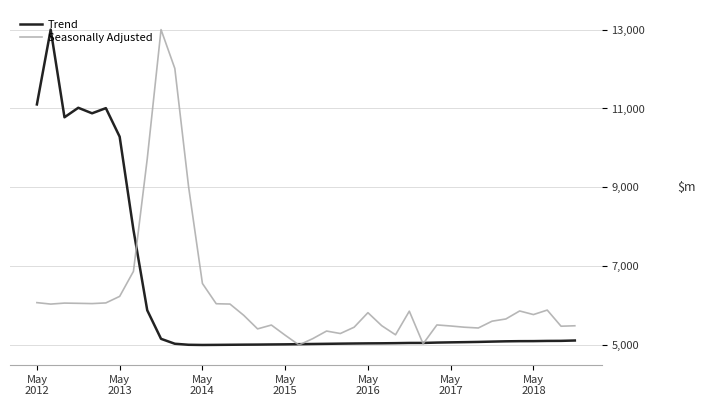

What are all the series names shown in the legend?

Trend, Seasonally Adjusted